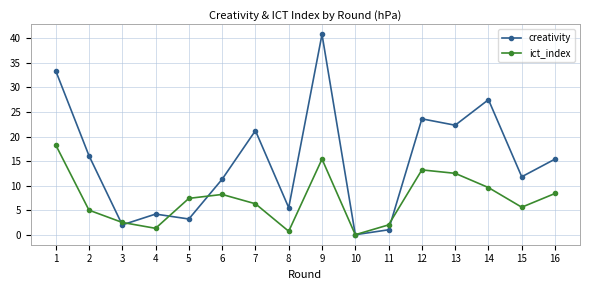

What is the average value of the ict_index series?

7.3